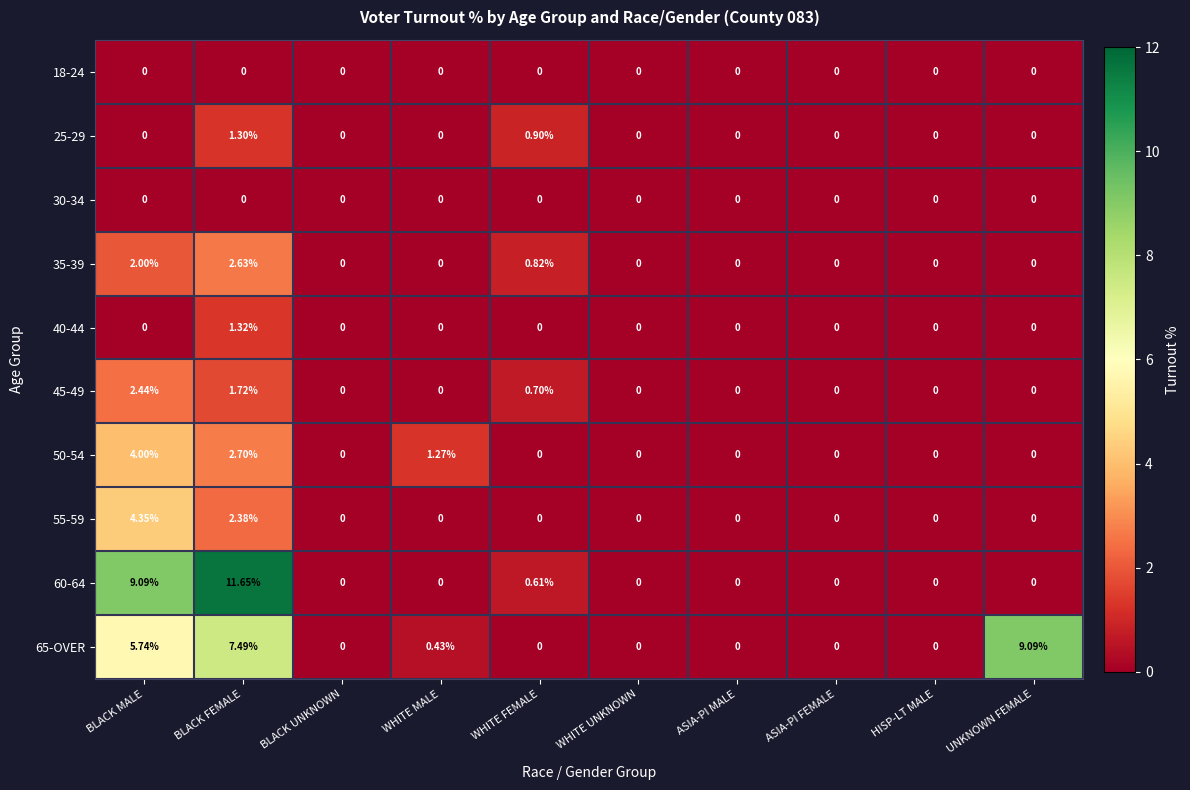

What is the maximum value shown in the chart?

11.7